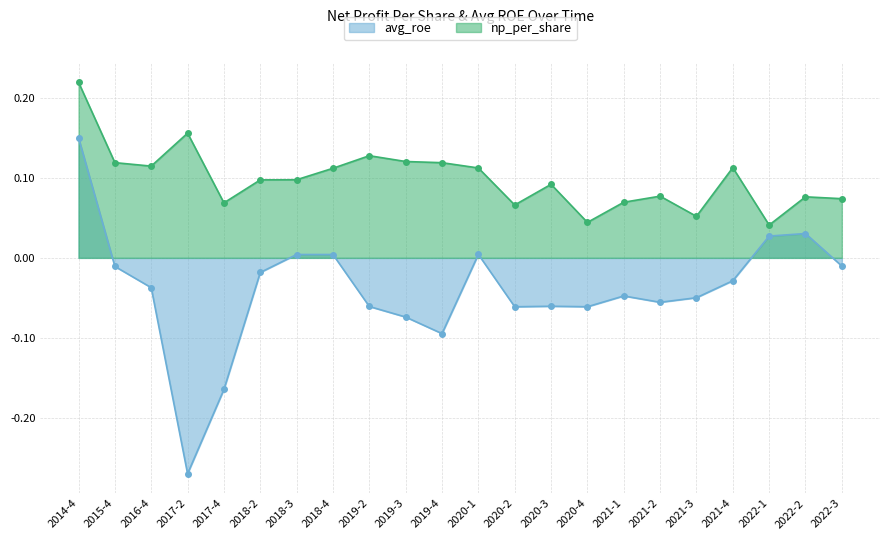

Count the number of categories in the chart.

22